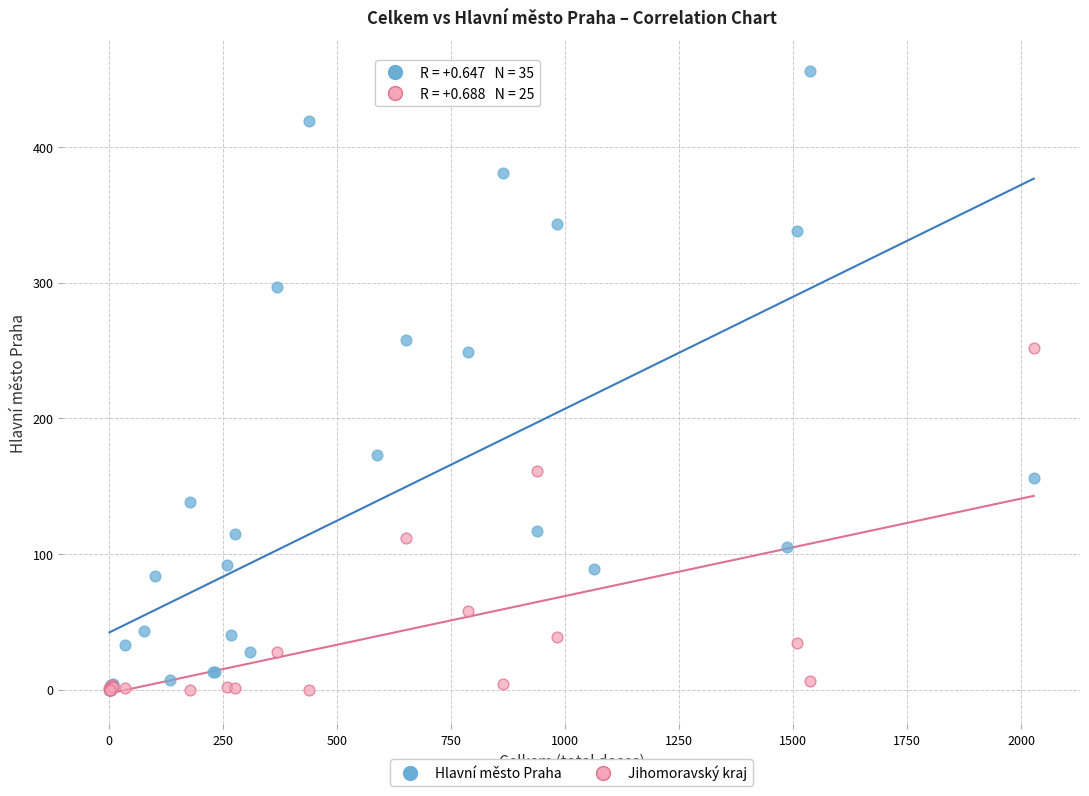

Which series has the widest spread of Y values?

Hlavní město Praha